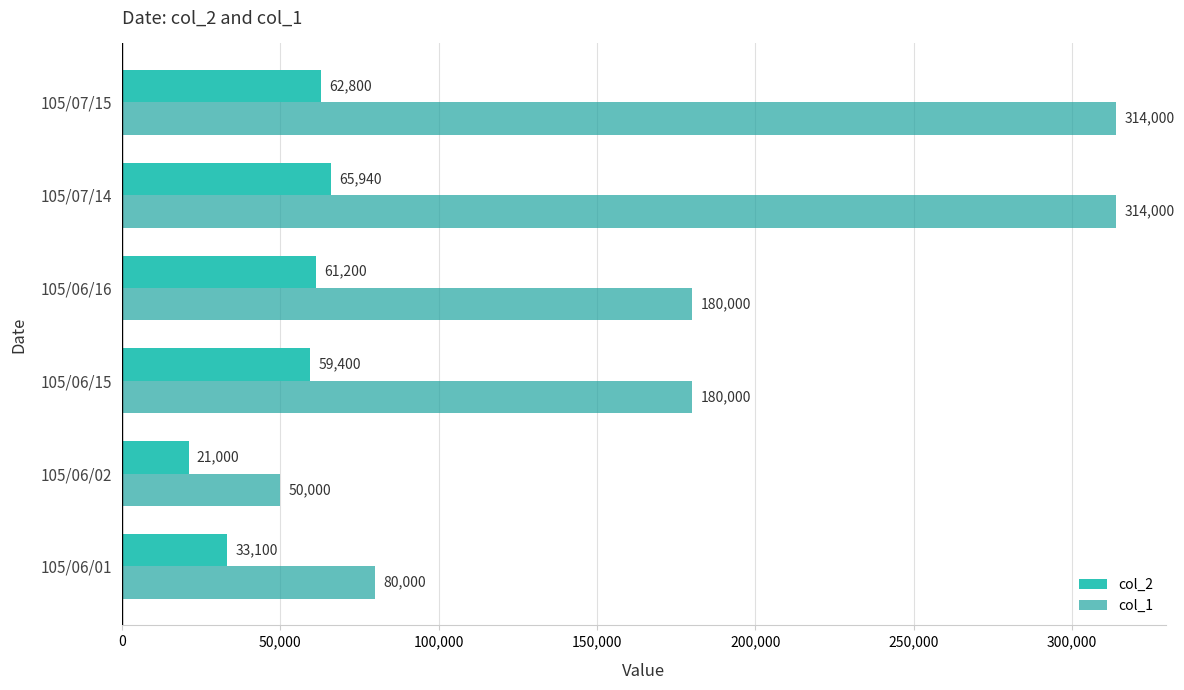

Which series has the widest spread of values?

col_1